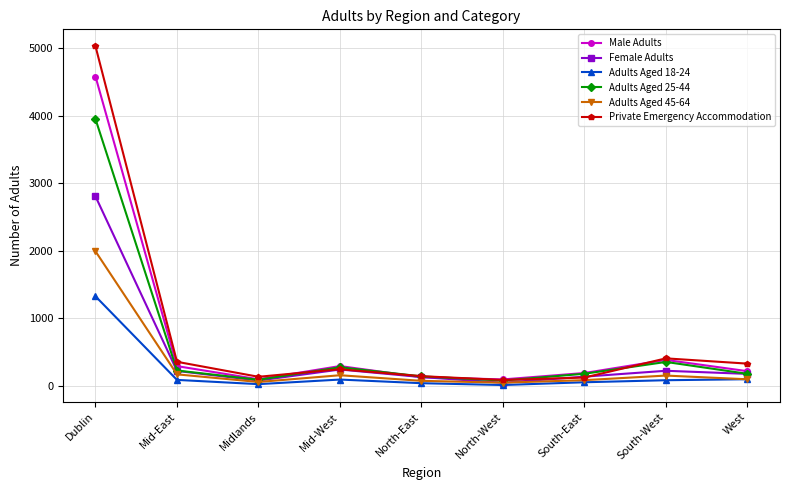

The value of Private Emergency Accommodation at South-West is 714. True or false?

False